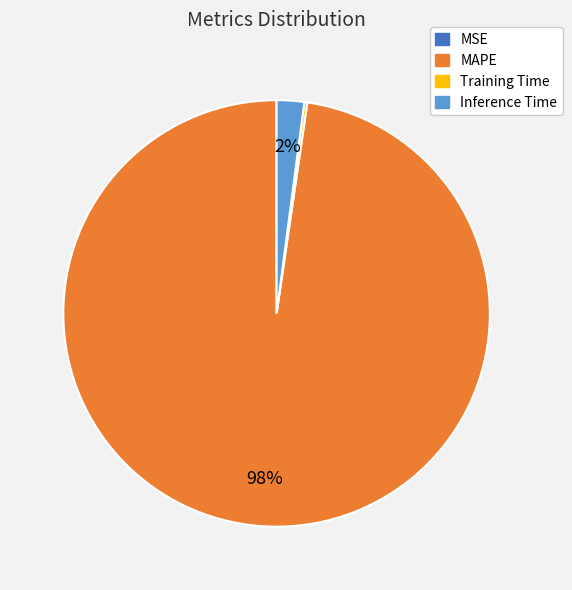

Is there a majority slice in this chart?

Yes